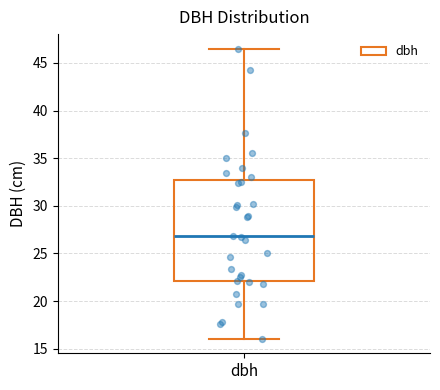

Read this box plot against the y-axis: the position of the median line, the range covered by the box, and the ends of both whiskers. The values are not printed on the chart, so give them approximately, as read against the axis.

median 27.0, box 22.0 to 32.5, whiskers 16.0 to 46.5